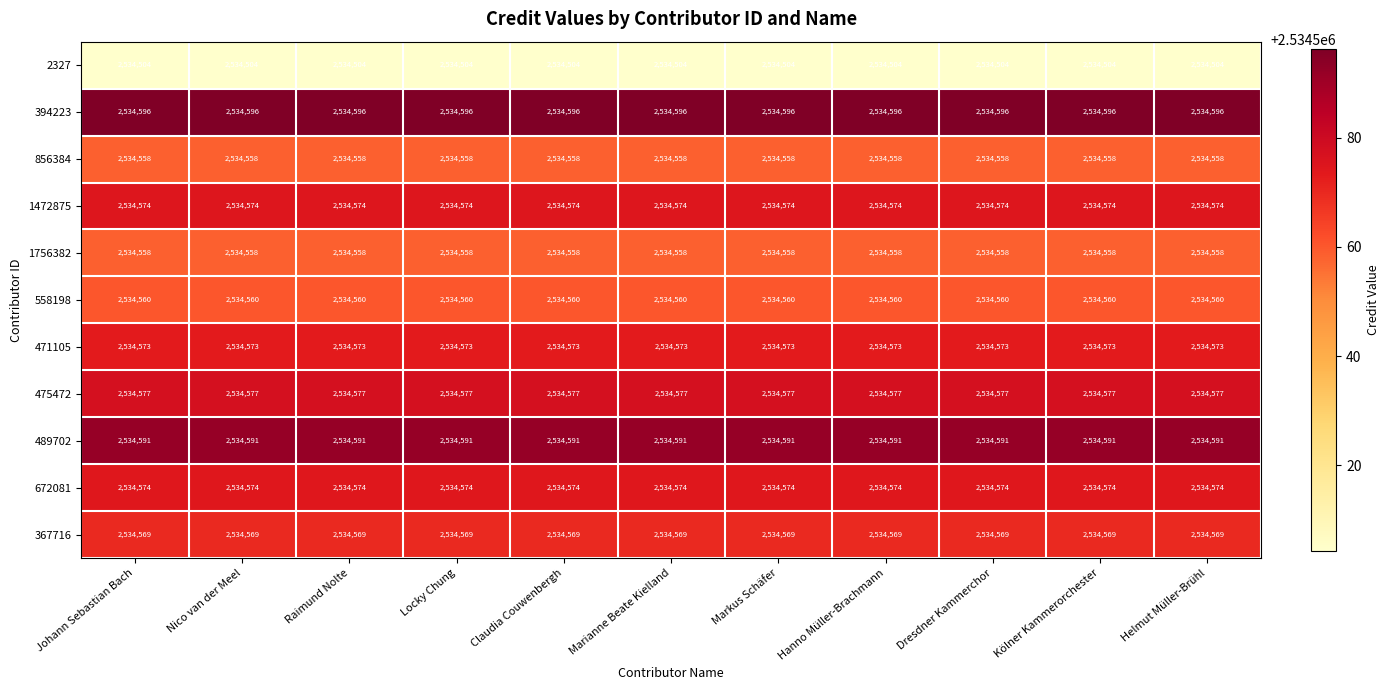

What value does the 1756382 series have at Nico van der Meel?

2534558